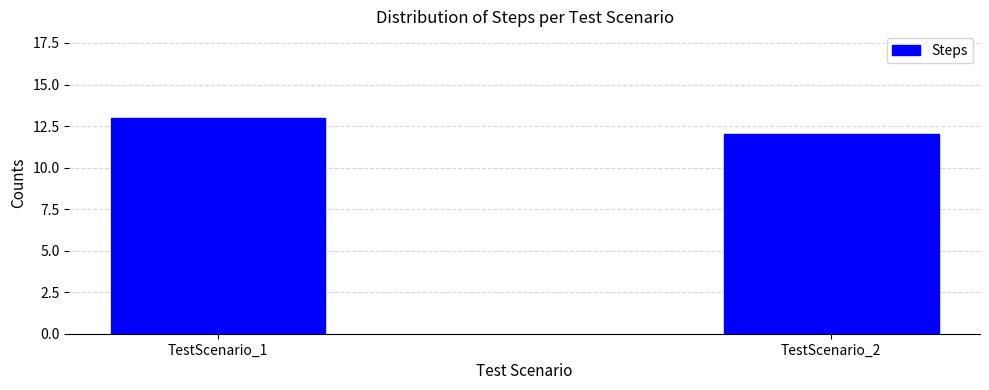

True or false: the data shows 3 at TestScenario_2.

False